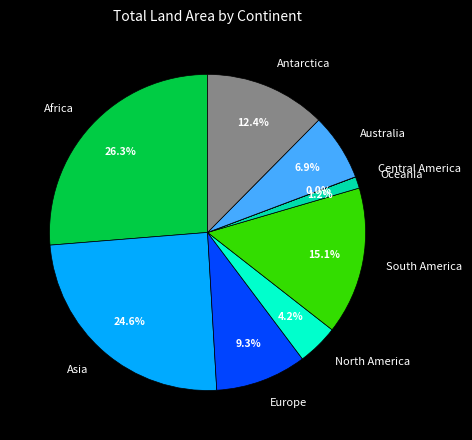

What is the largest slice in the pie chart?

Africa